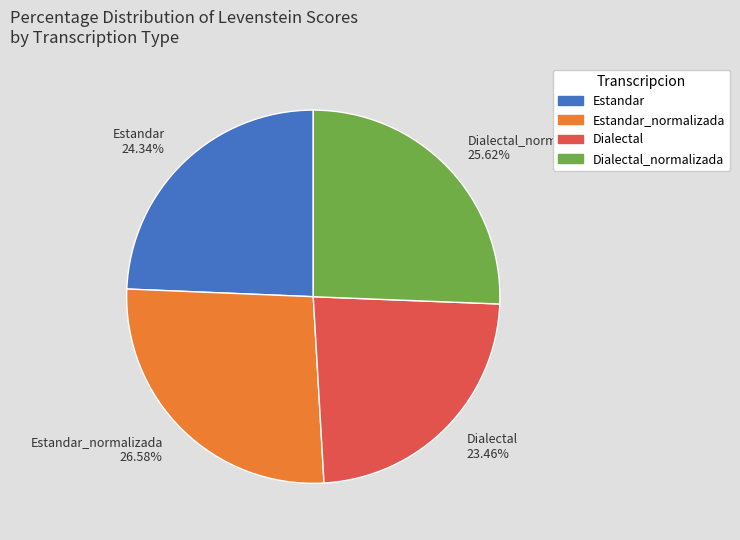

Which has a higher value, Dialectal_normalizada 25.62% or Estandar 24.34%?

Dialectal_normalizada 25.62%